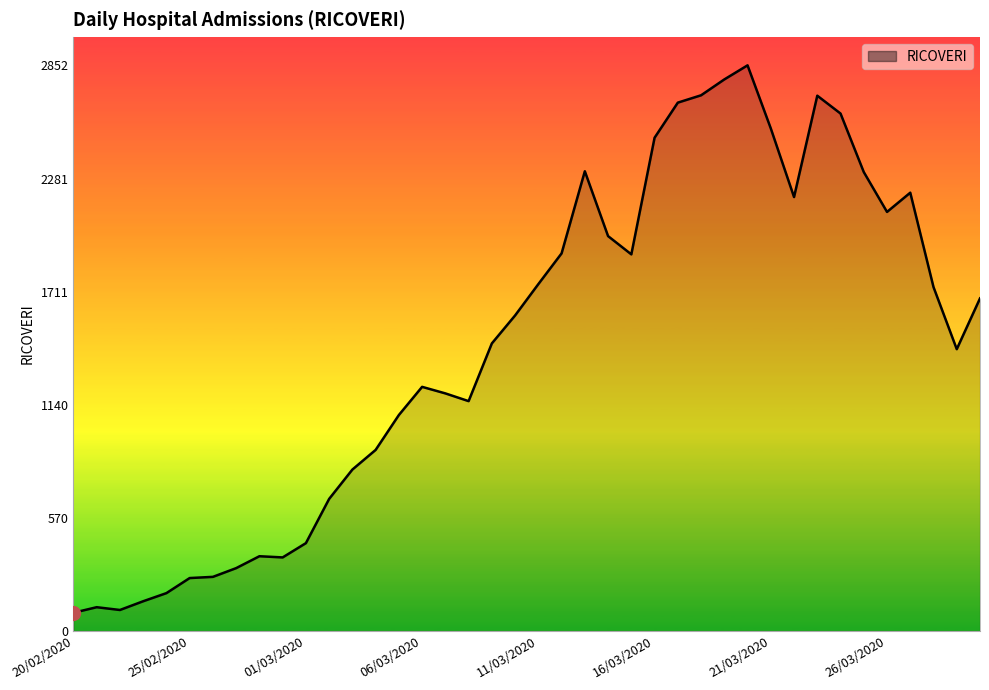

What is the greatest value displayed?

2852